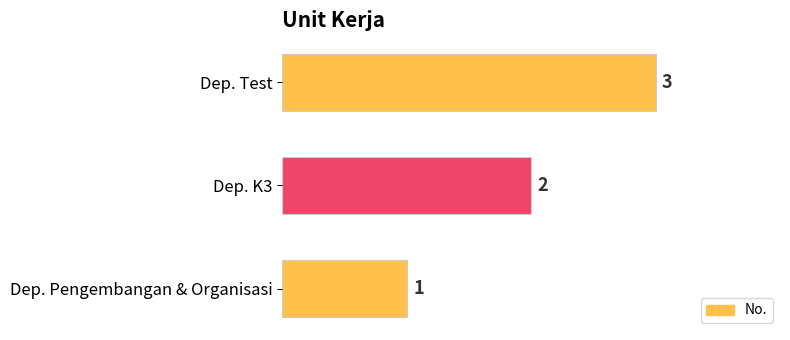

Rank the categories by value from highest to lowest.

Dep. Test, Dep. K3, Dep. Pengembangan & Organisasi